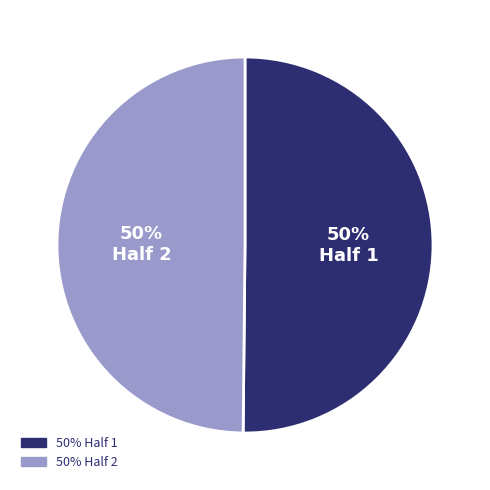

What is the ratio of the value at Half 1 to the value at Half 2?

1.0